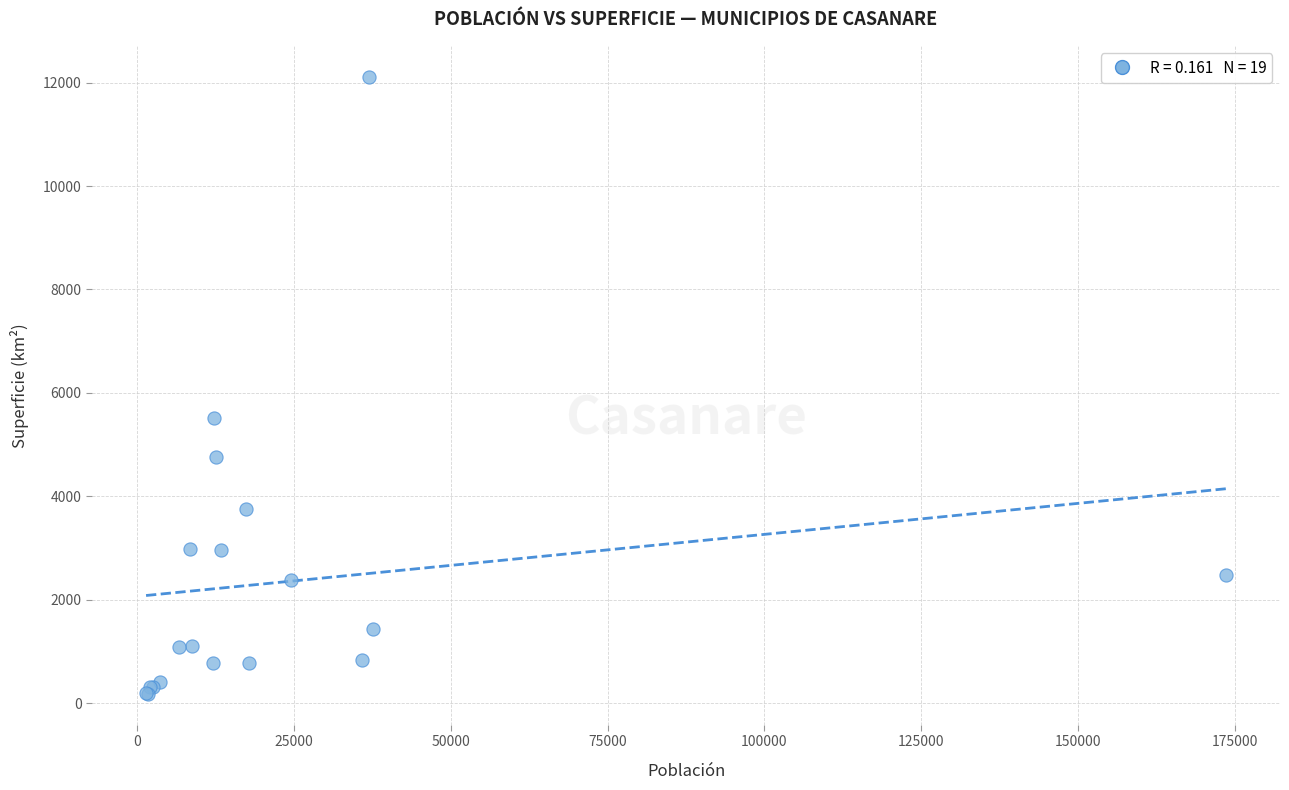

What Y value in the scatter plot is closest to 6148?

5509.7